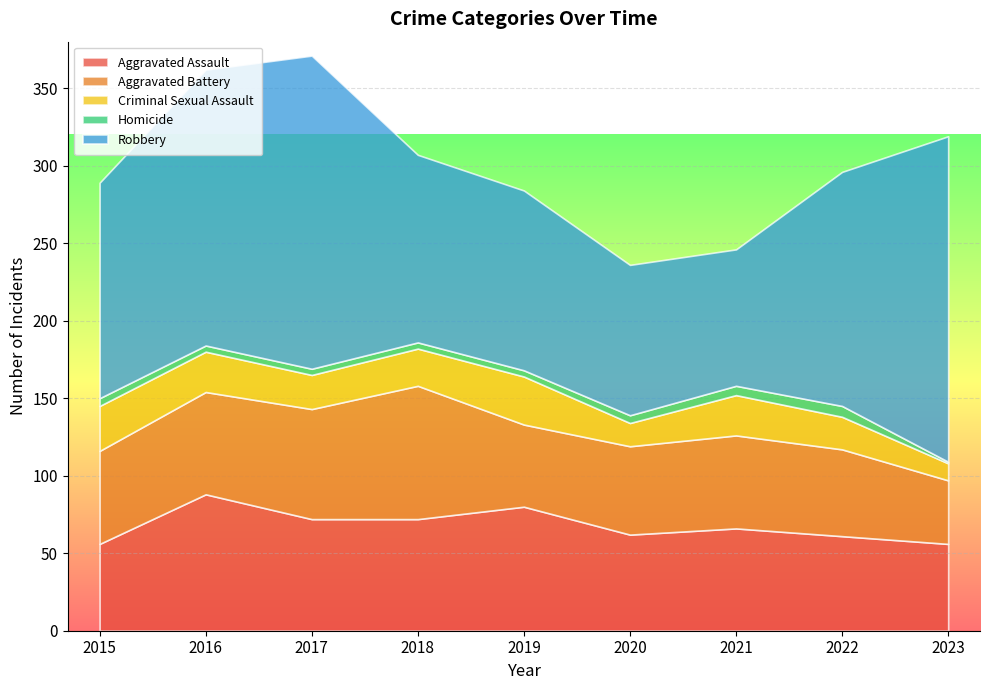

How many values in the Aggravated Assault series are below 66?

4